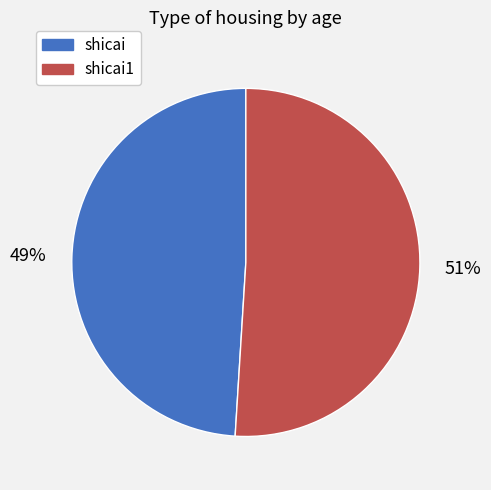

To the nearest percent, what is the combined percentage of shicai and shicai1?

100%